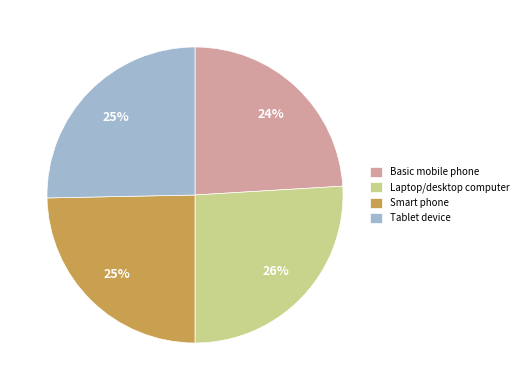

Which category has the biggest portion of the pie?

Laptop/desktop computer